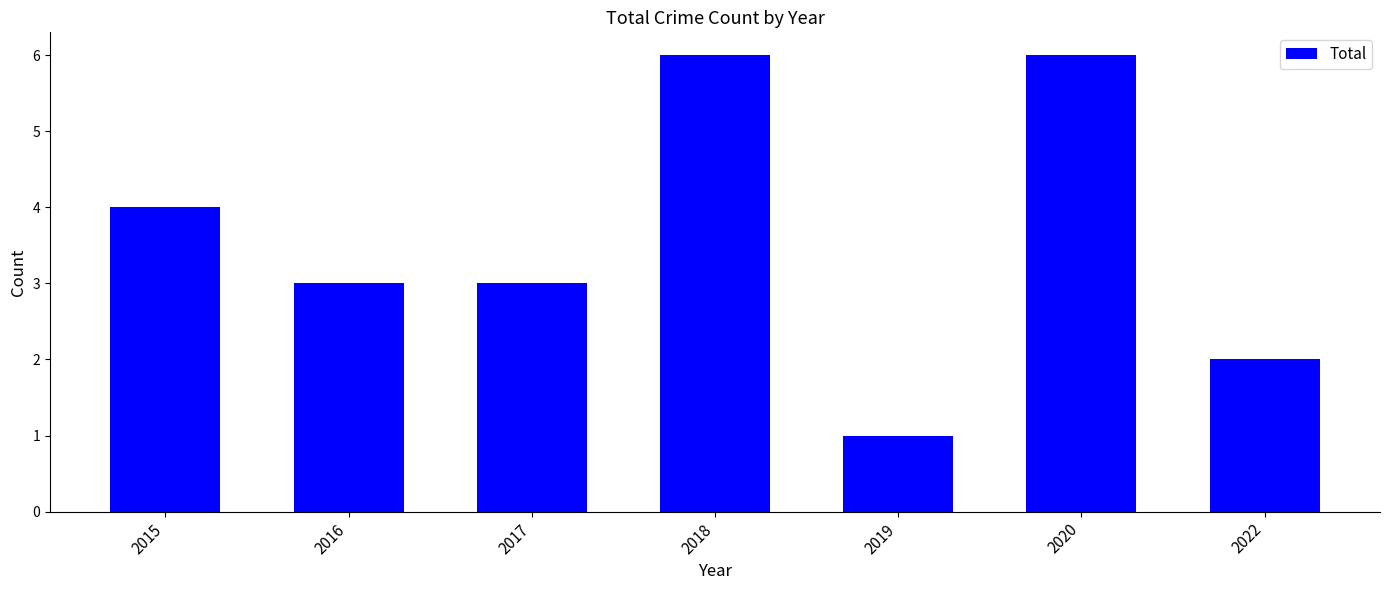

What is the value of the 5th bar from the left?

1